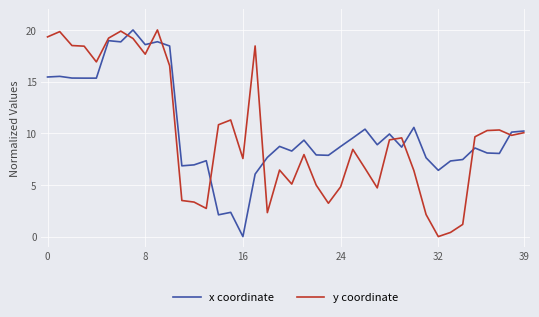

List the series in order of their peak value, lowest first.

x coordinate, y coordinate